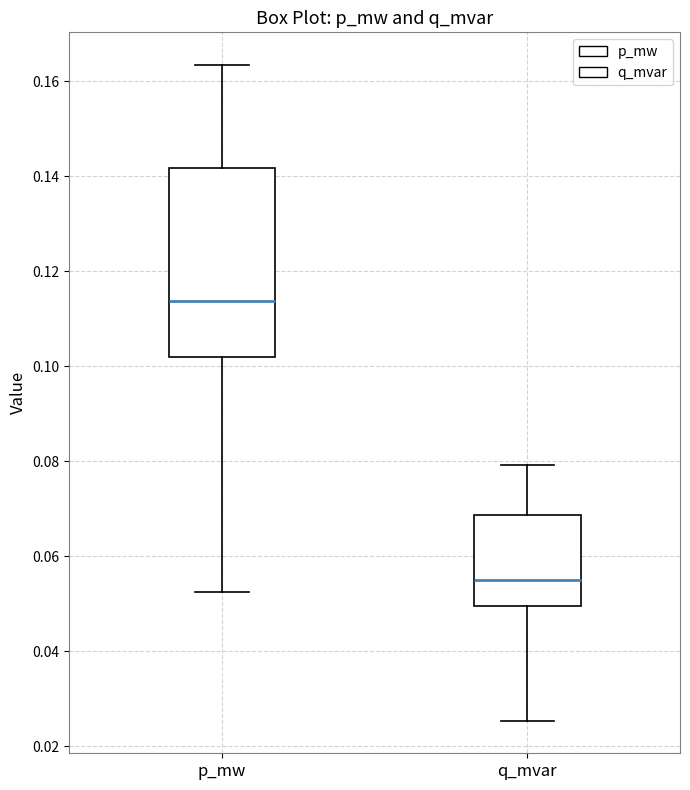

Which box is the tallest, from its lower edge to its upper edge?

p_mw